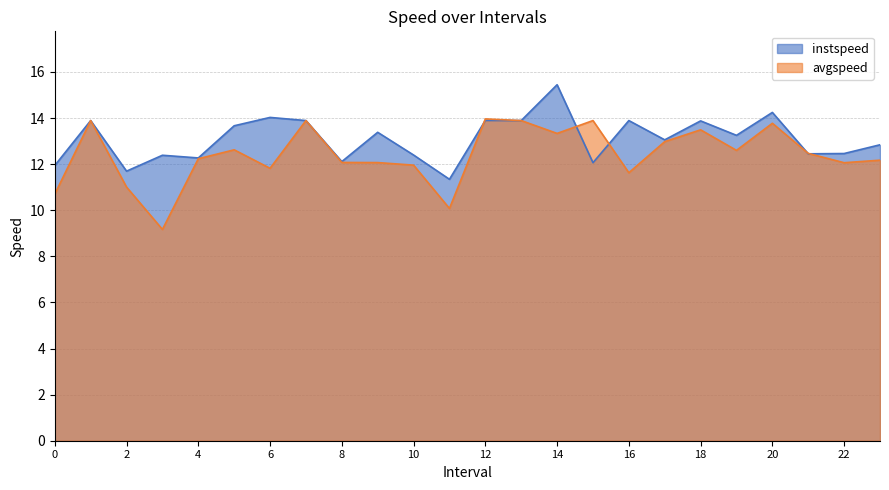

Between 2 and 12, which series saw the biggest shift?

avgspeed